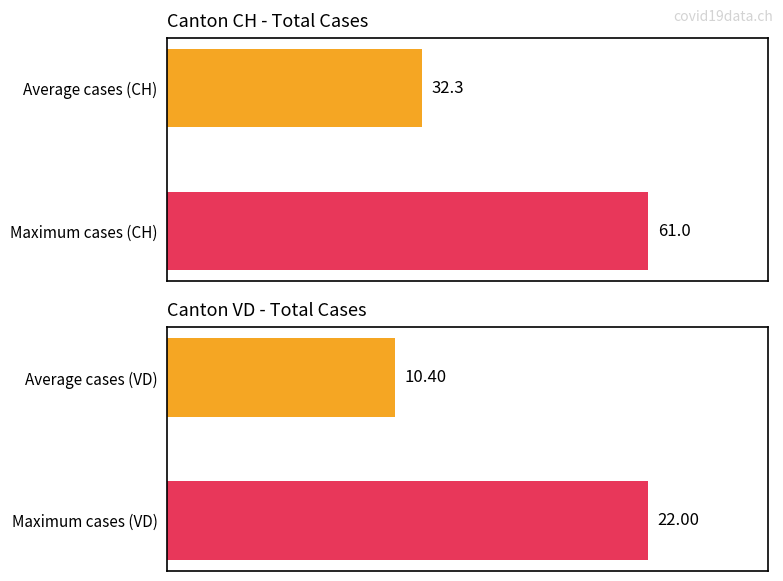

Is it true that CH equals 32.3 at Average cases (CH)?

True